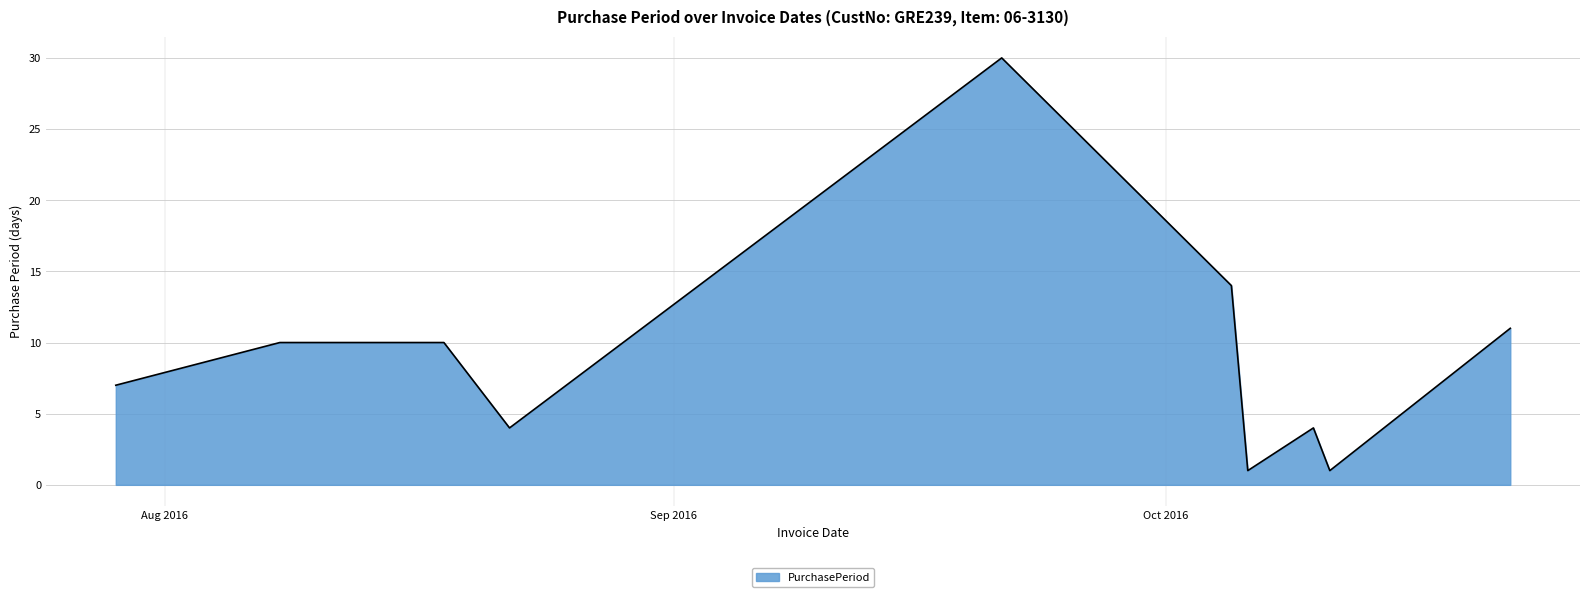

How many categories are shown in the chart?

10